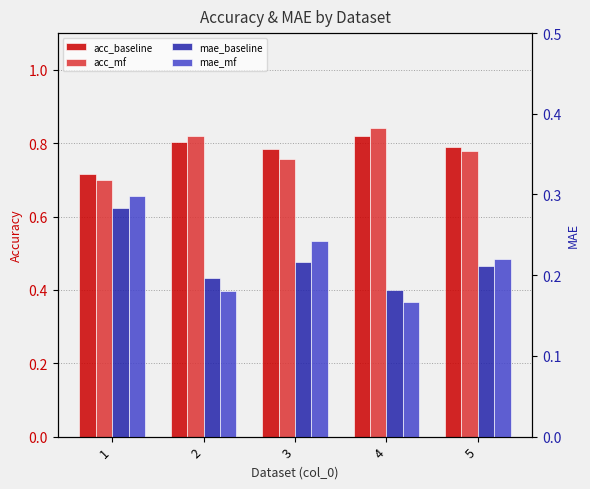

Which series has the largest range (max minus min)?

acc_mf